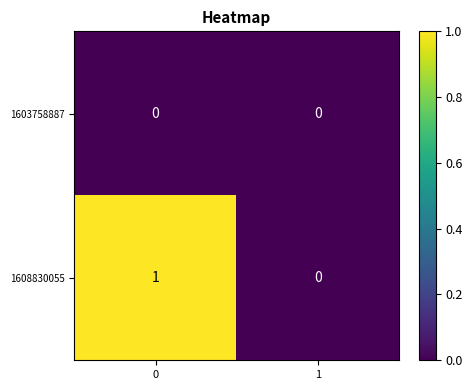

What is the spread (max minus min) of values at 0?

1